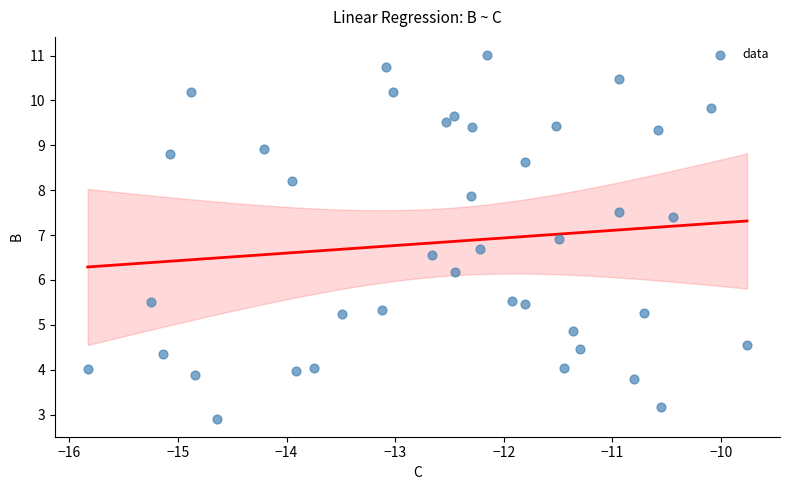

What is the range of Y values (max minus min)?

8.1